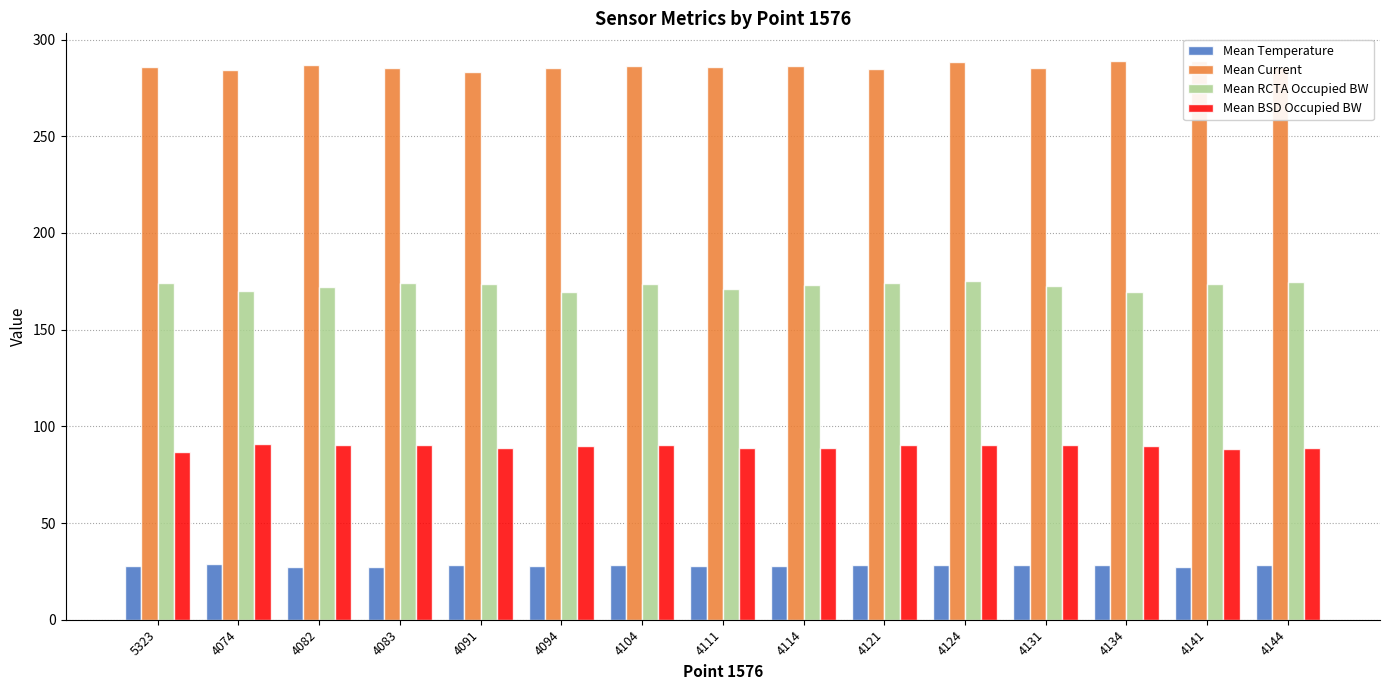

What is the spread (max minus min) of values at 4121?

256.4